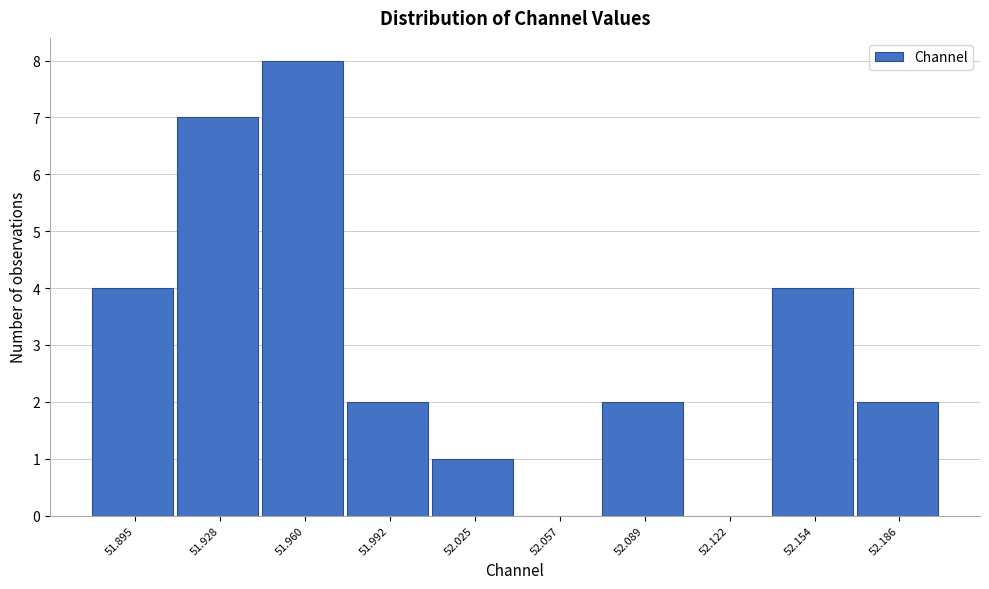

Reading right to left, list all the values displayed in this chart.

52.186=2	52.154=4	52.122=0	52.089=2	52.057=0	52.025=1	51.992=2	51.960=8	51.928=7	51.895=4